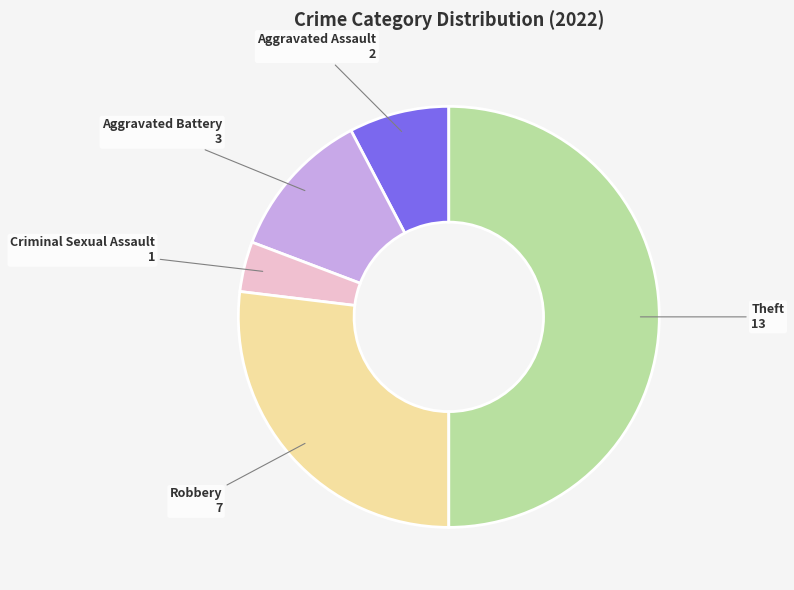

Is it true that Robbery is 20% of the pie?

False